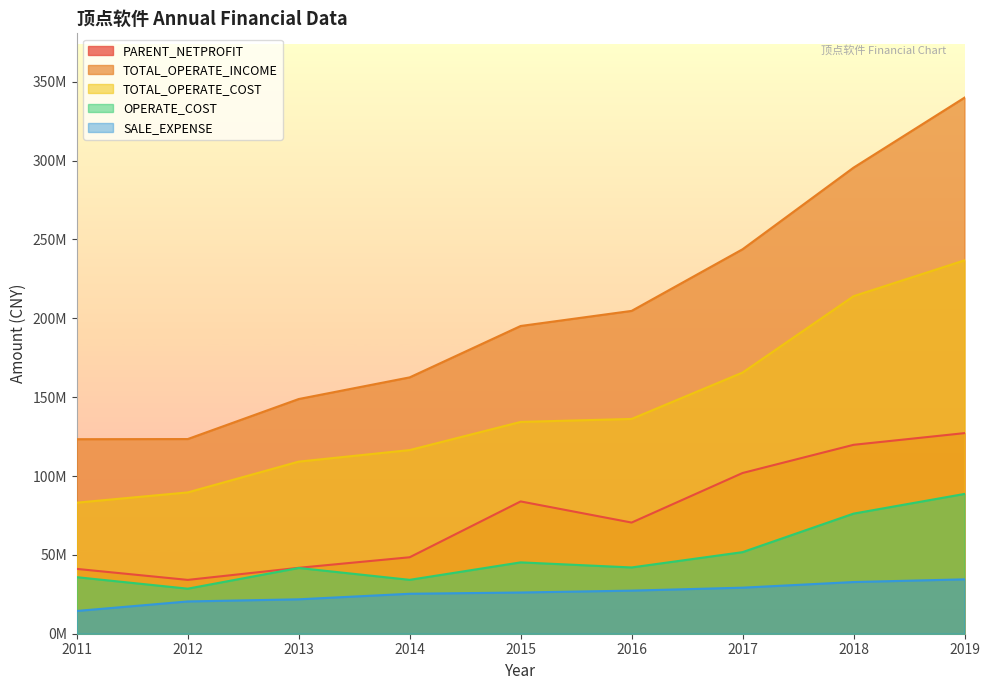

How many lines are shown in the chart?

5